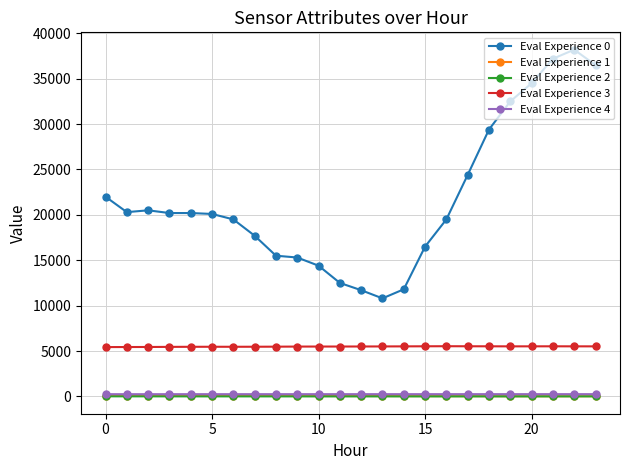

Which series has the largest range (max minus min)?

Eval Experience 0